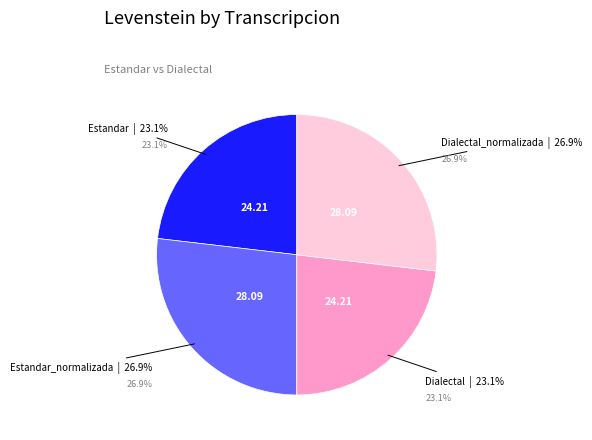

How many slices are in this pie chart?

4